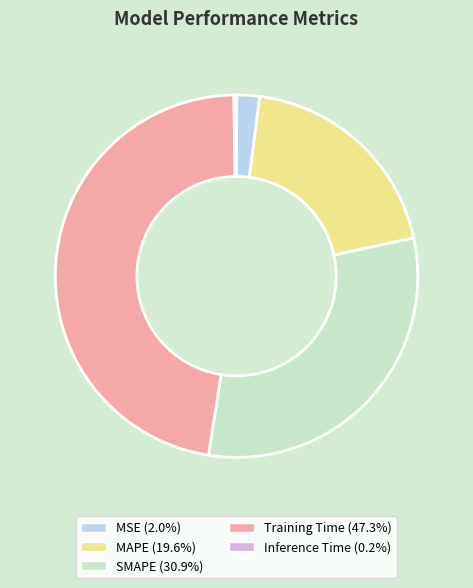

Does MSE account for over 50% of the chart?

No